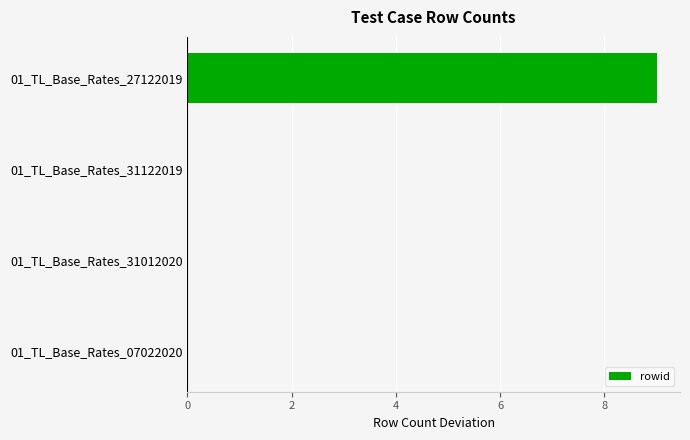

Reading top to bottom, list all the values displayed in this chart.

01_TL_Base_Rates_27122019=9	01_TL_Base_Rates_31122019=0	01_TL_Base_Rates_31012020=0	01_TL_Base_Rates_07022020=0